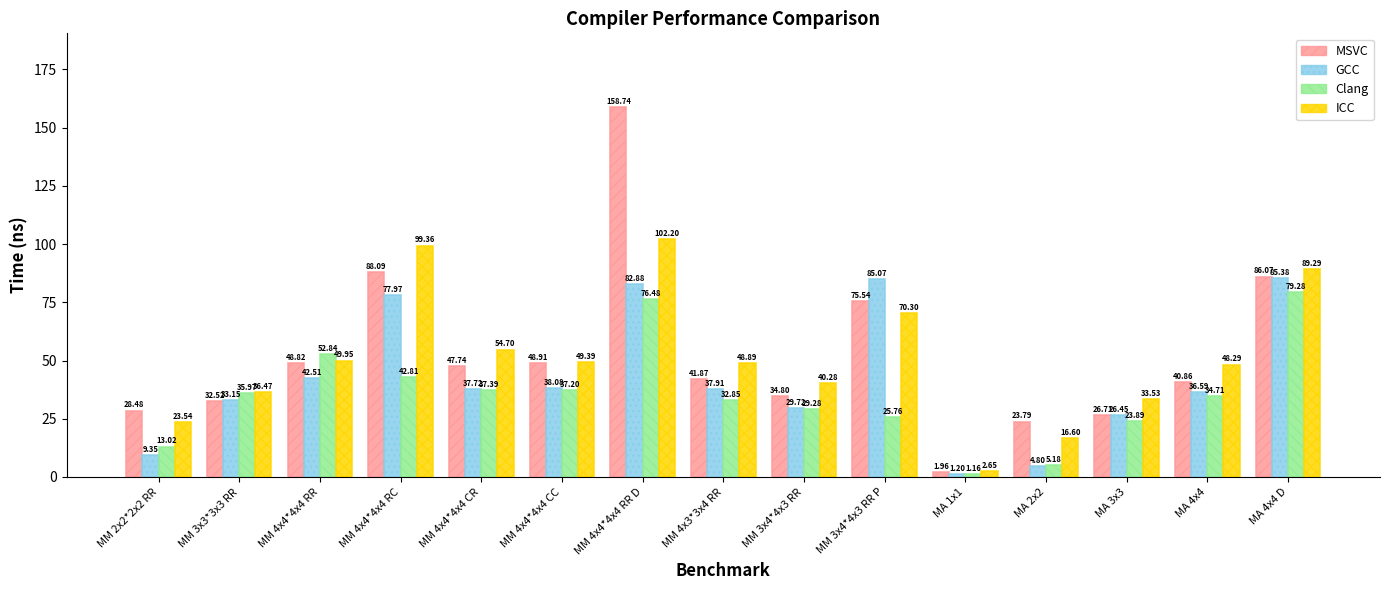

At which label is MSVC closest to 80?

MM 3x4*4x3 RR P